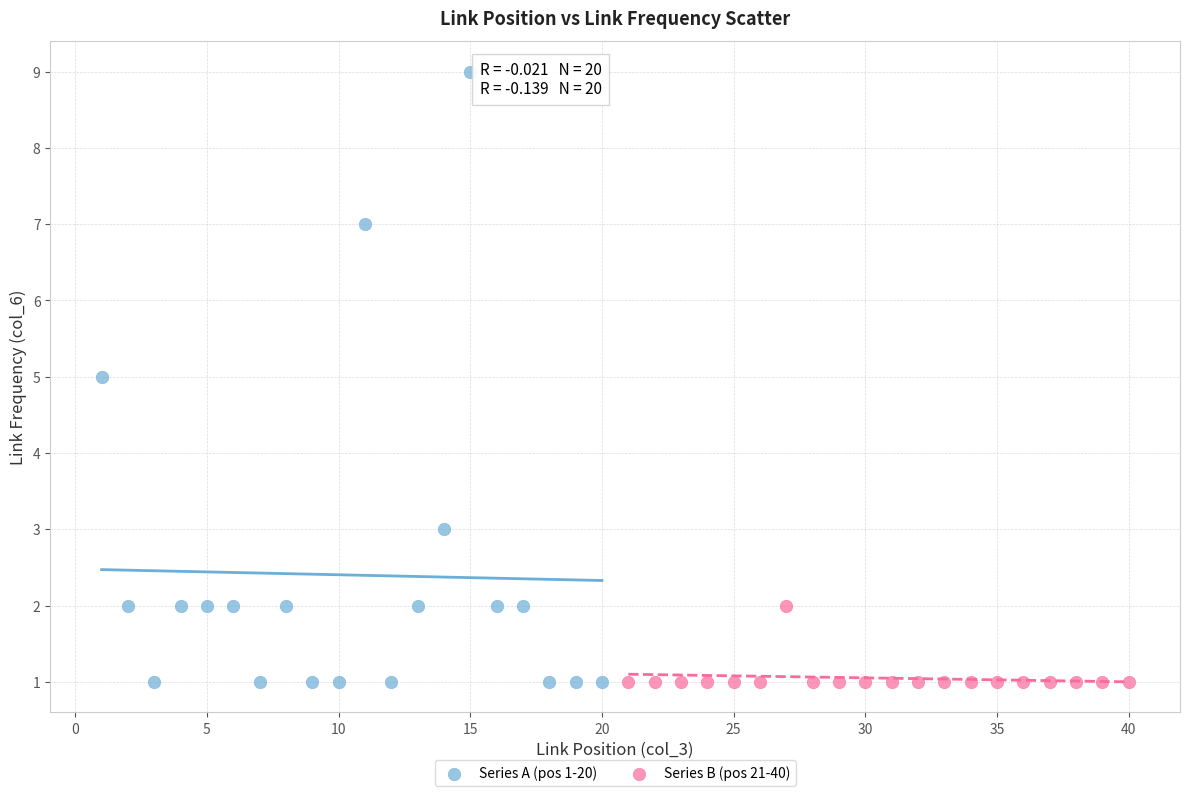

Which series contains the highest Y value?

Series A (pos 1-20)